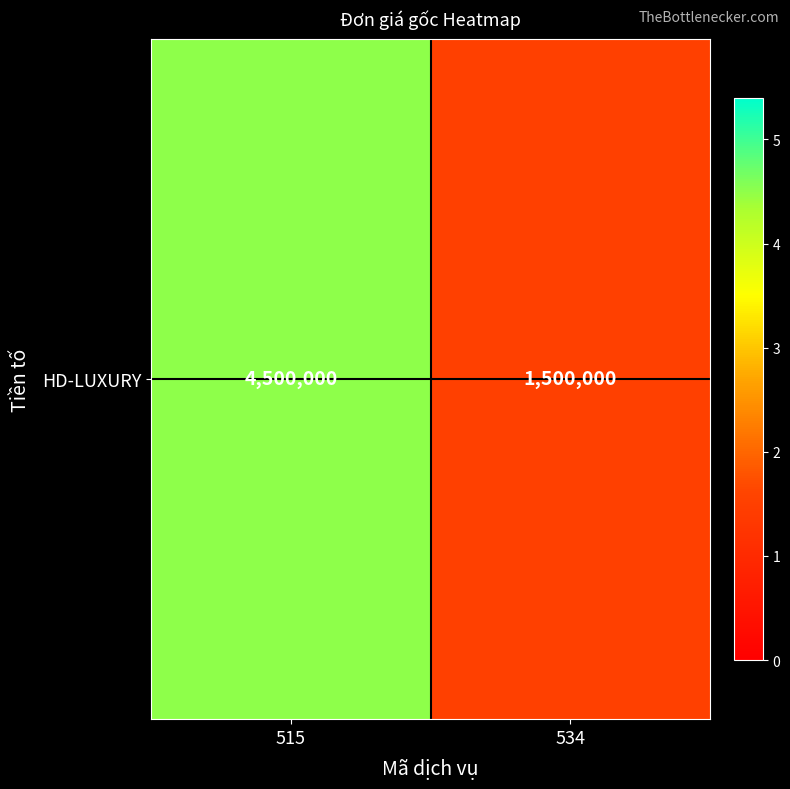

Reading left to right, transcribe all the data shown in this chart.

515=4500000	534=1500000